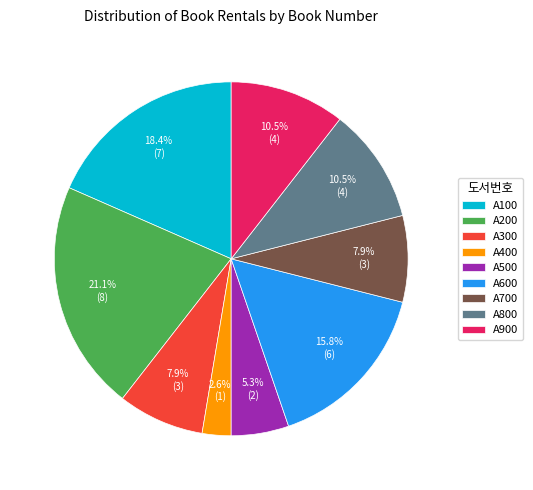

What portion of the pie excludes A200?

78.9%